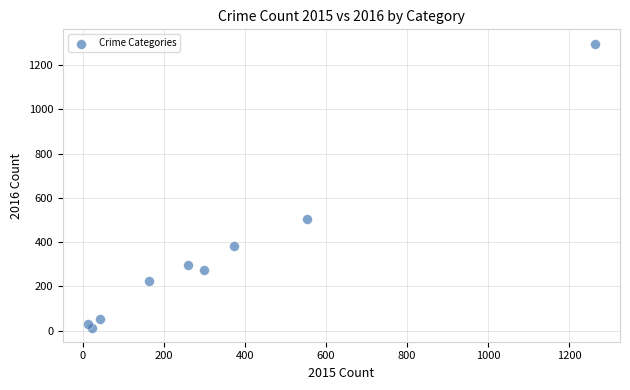

What Y value in the scatter plot is closest to 655?

505